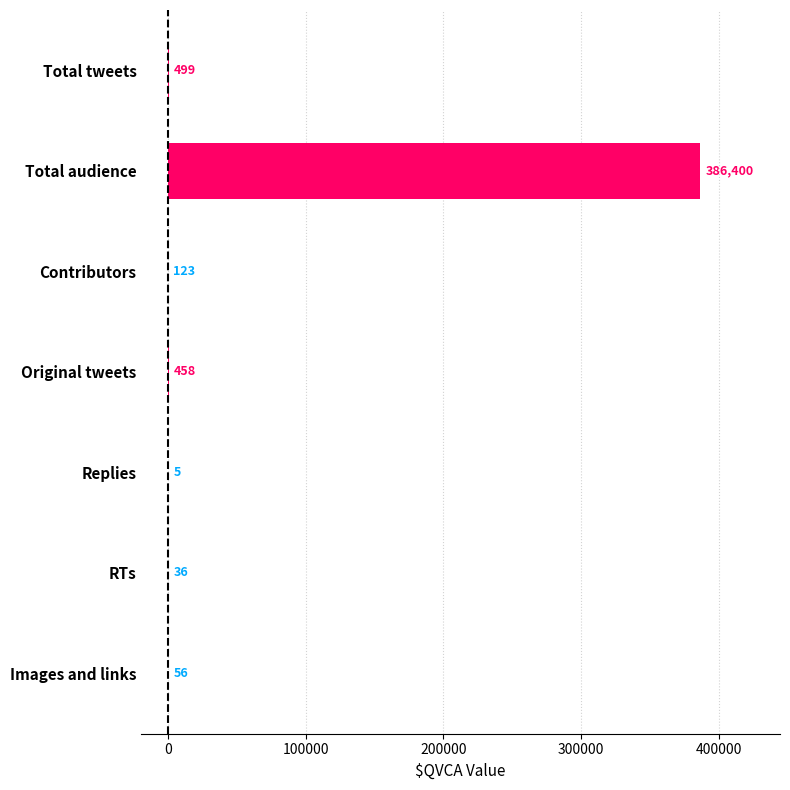

Reading top to bottom, list all the values displayed in this chart.

Total tweets=499	Total audience=386400	Contributors=123	Original tweets=458	Replies=5	RTs=36	Images and links=56